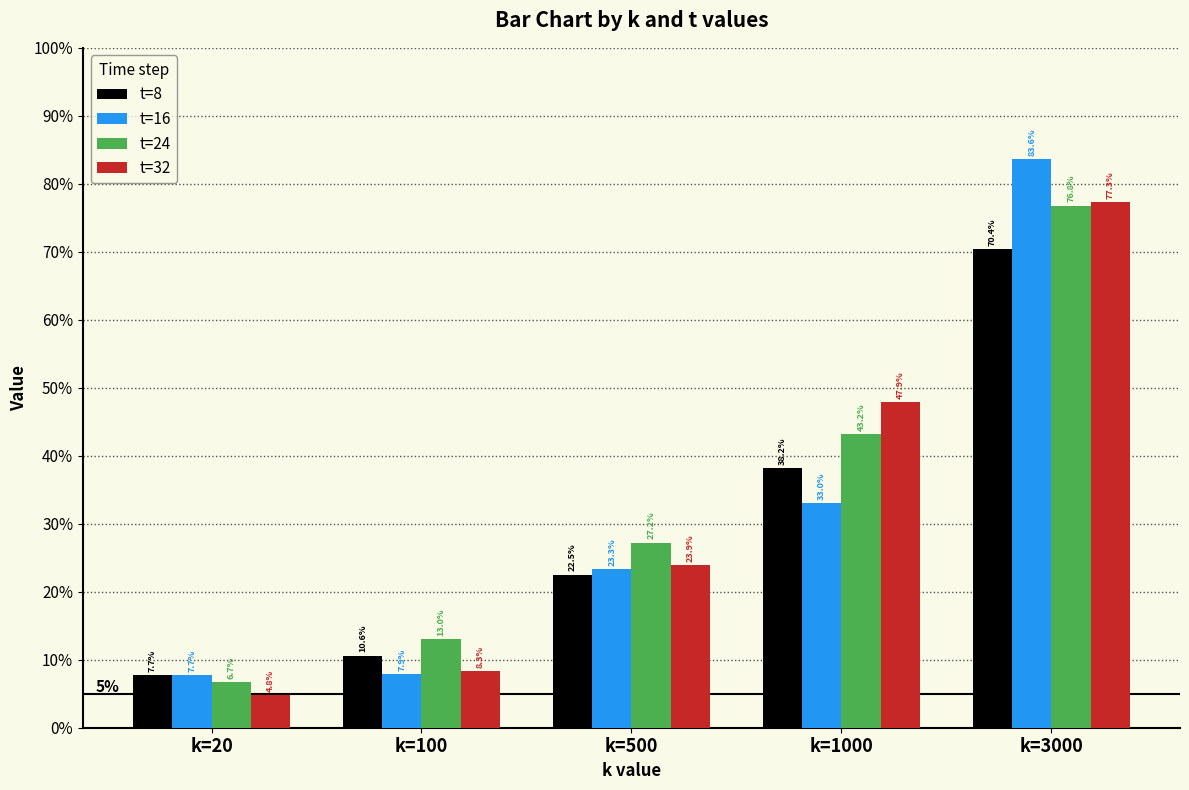

Reading left to right, extract all data points from this chart.

t=8: 0.1	0.1	0.2	0.4	0.7
t=16: 0.1	0.1	0.2	0.3	0.8
t=24: 0.1	0.1	0.3	0.4	0.8
t=32: 0.0	0.1	0.2	0.5	0.8